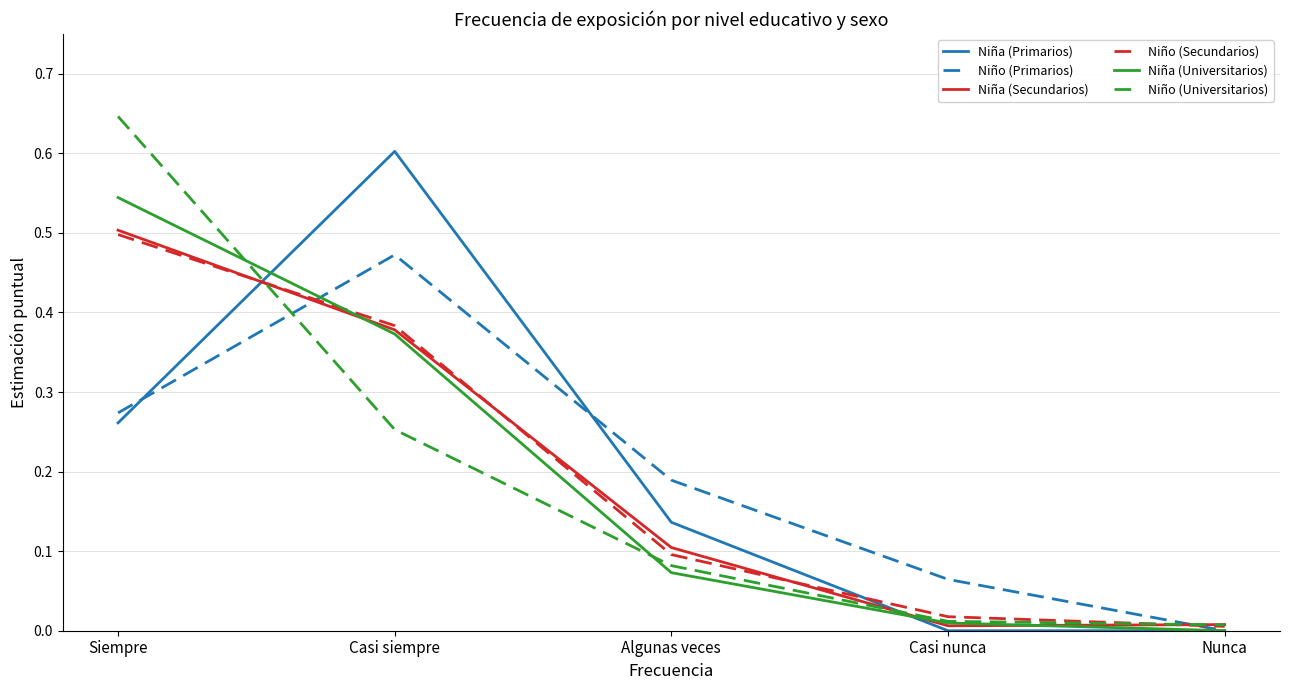

Is the value of Niño (Primarios) at Casi nunca greater than the value of Niña (Primarios) at Nunca?

Yes